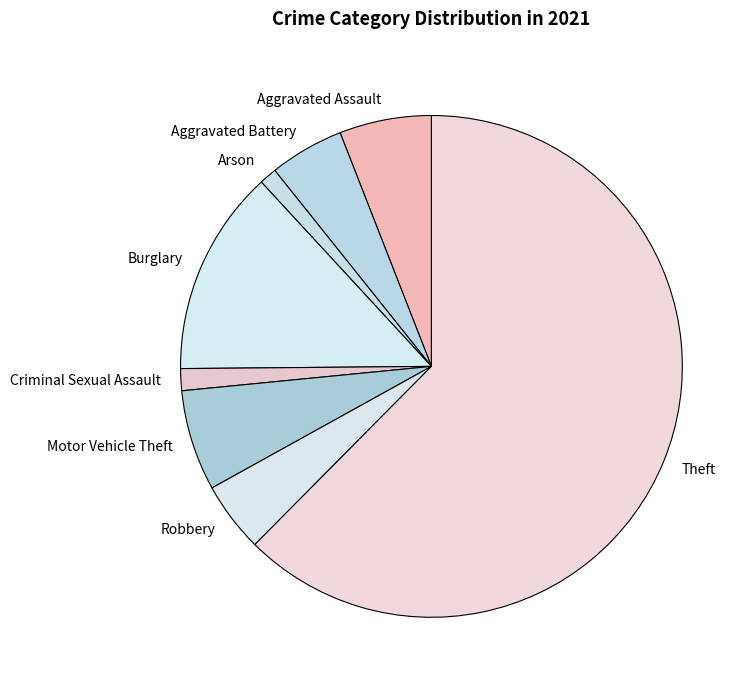

Combined, do Burglary and Arson account for over 50%?

No